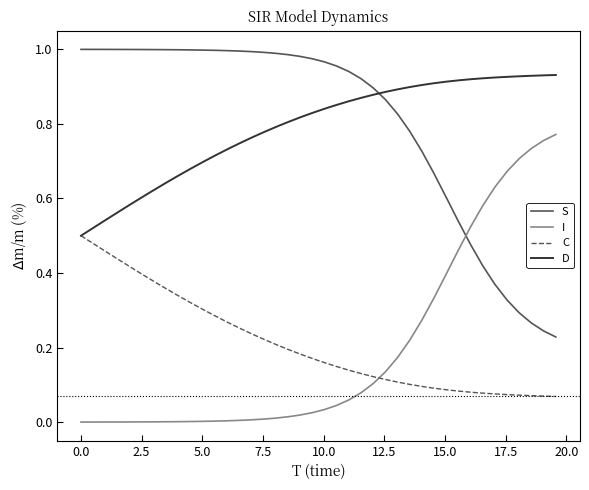

How many D values are between 0 and 1?

40